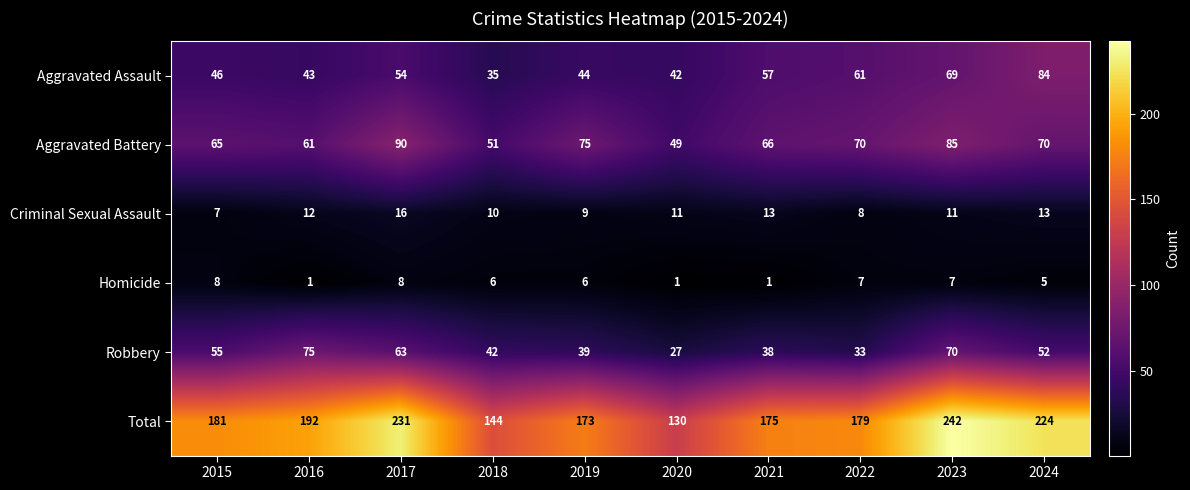

Where does the Homicide series first go above 6?

2015